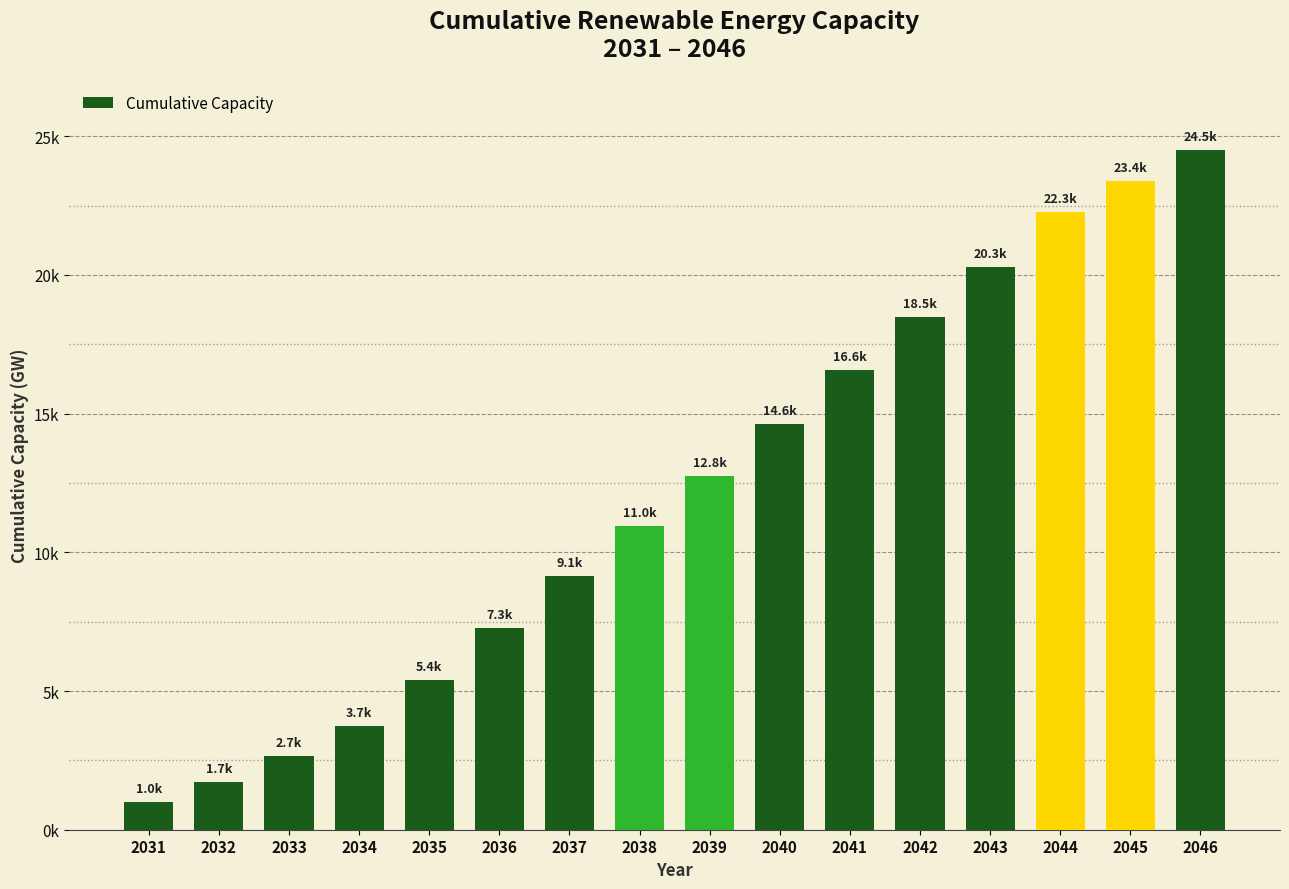

Is it true that the value at 2041 is 16559.5?

True